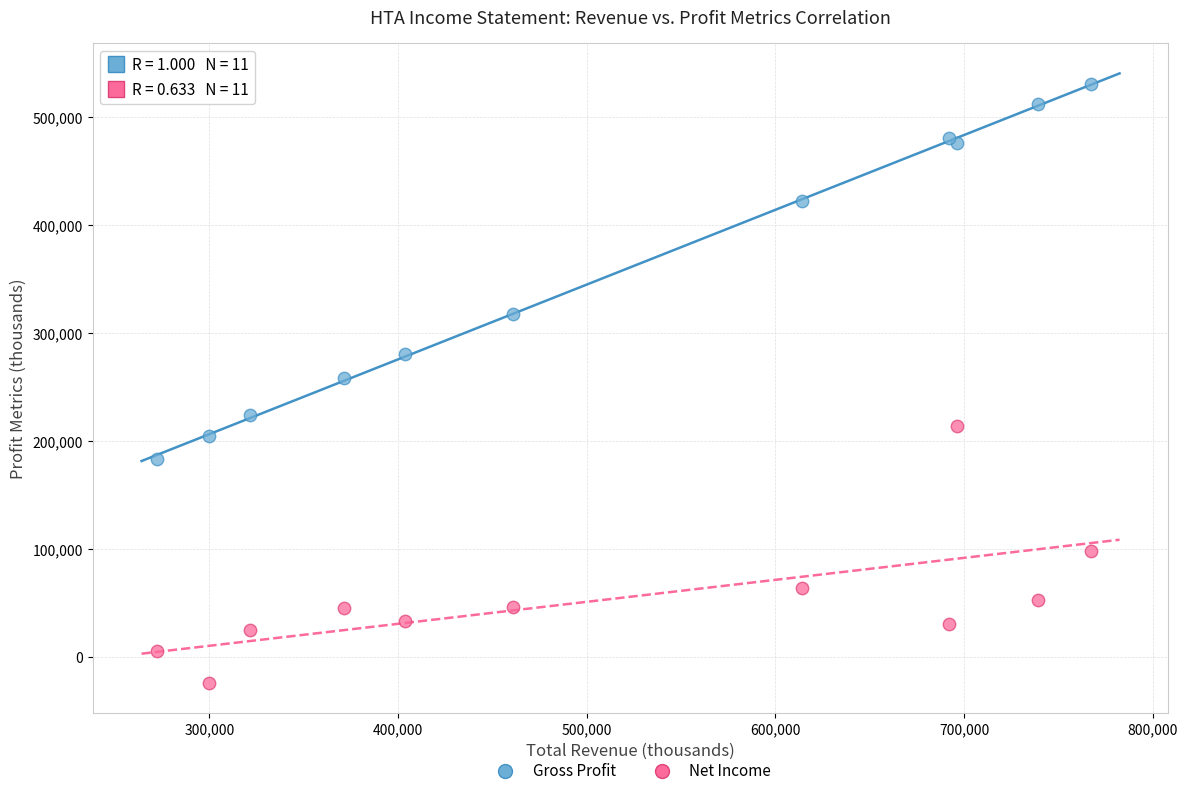

What are all the series names shown in the legend?

Gross Profit, Net Income